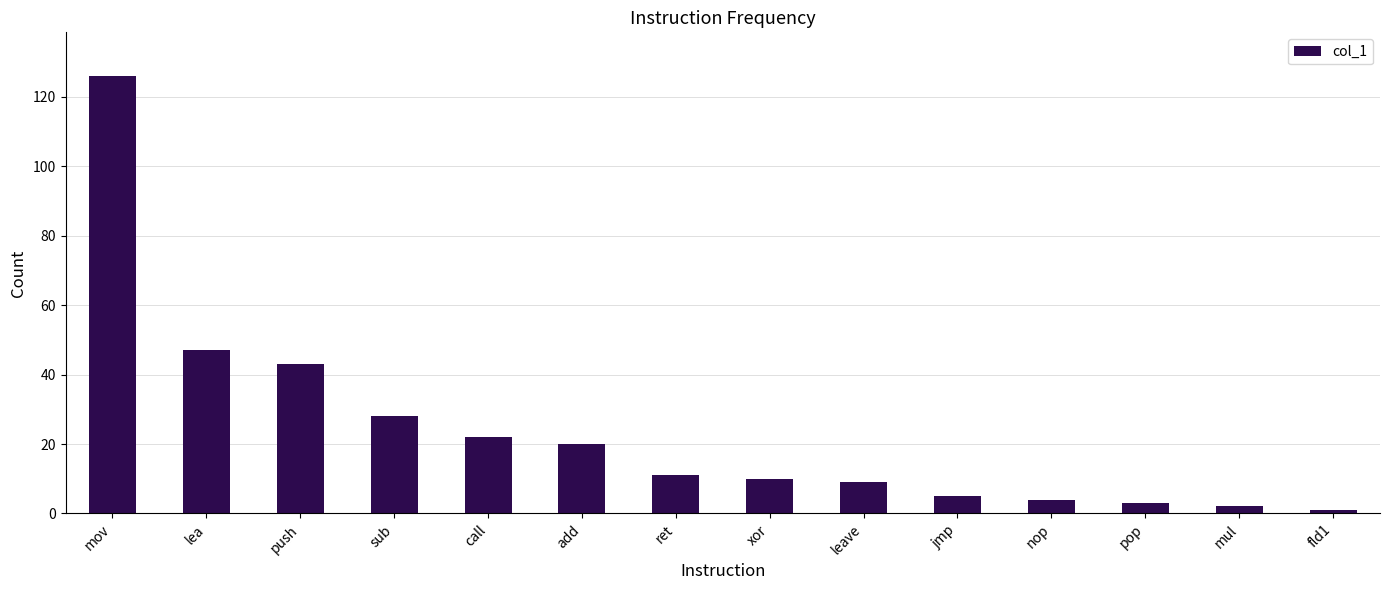

What is the value of the 1st bar from the left?

126